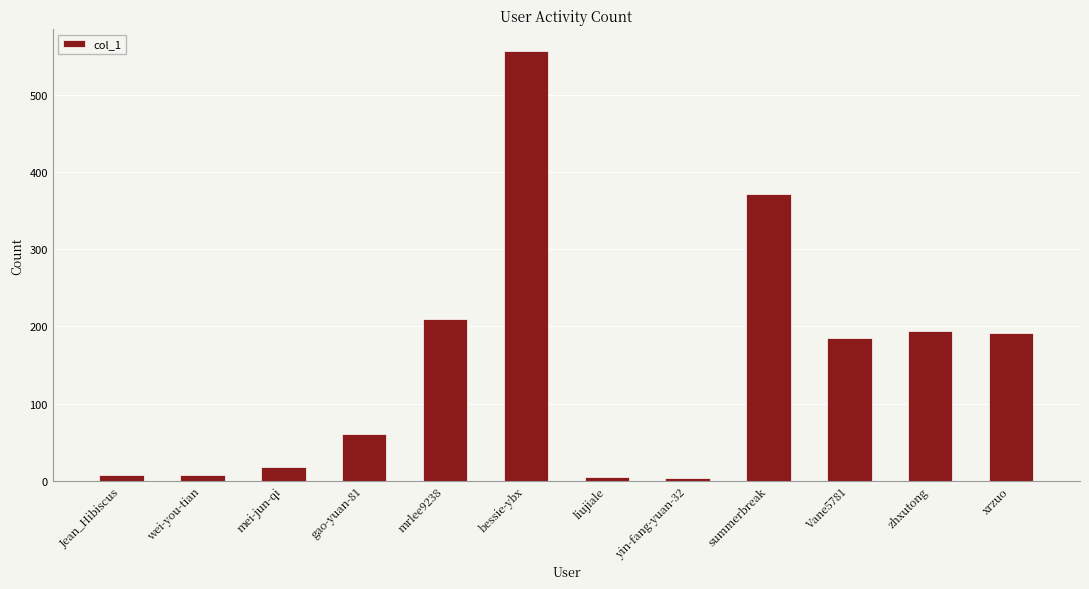

The value at gao-yuan-81 is 60. True or false?

True